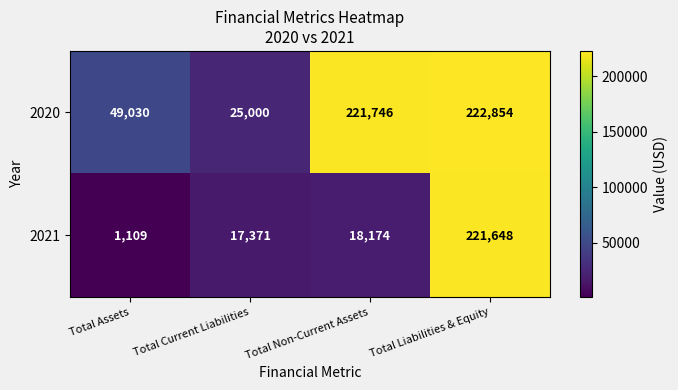

What is the difference between the second highest and minimum values in the 2020 series?

196746